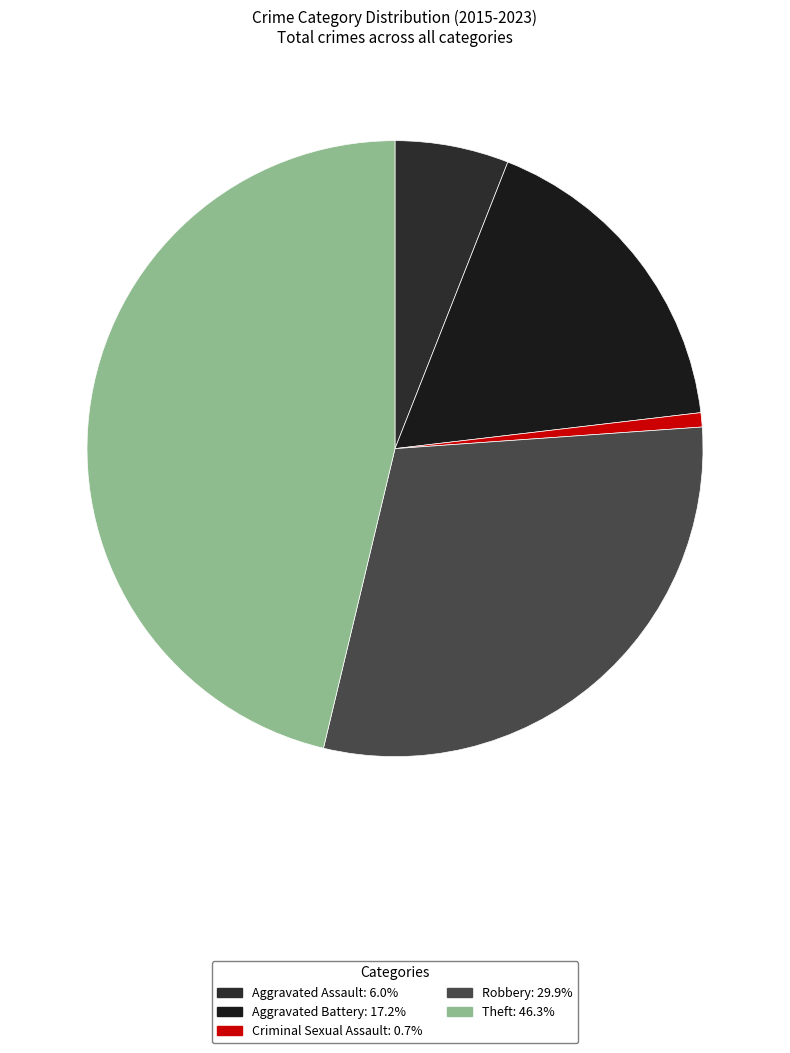

How many slices are in this pie chart?

5